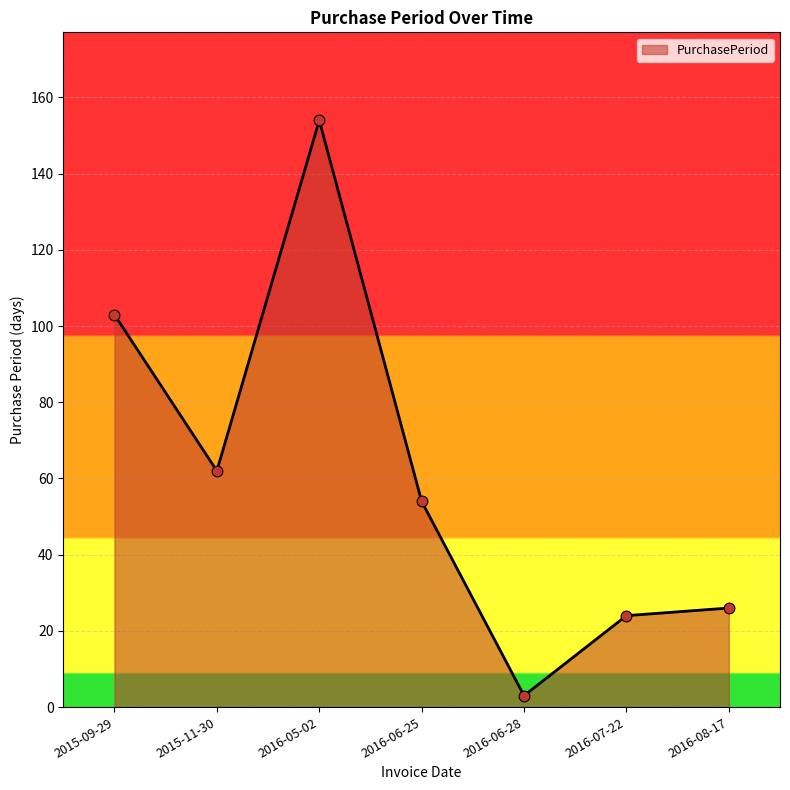

Between 2015-09-29 and 2016-06-25, which is larger?

2015-09-29